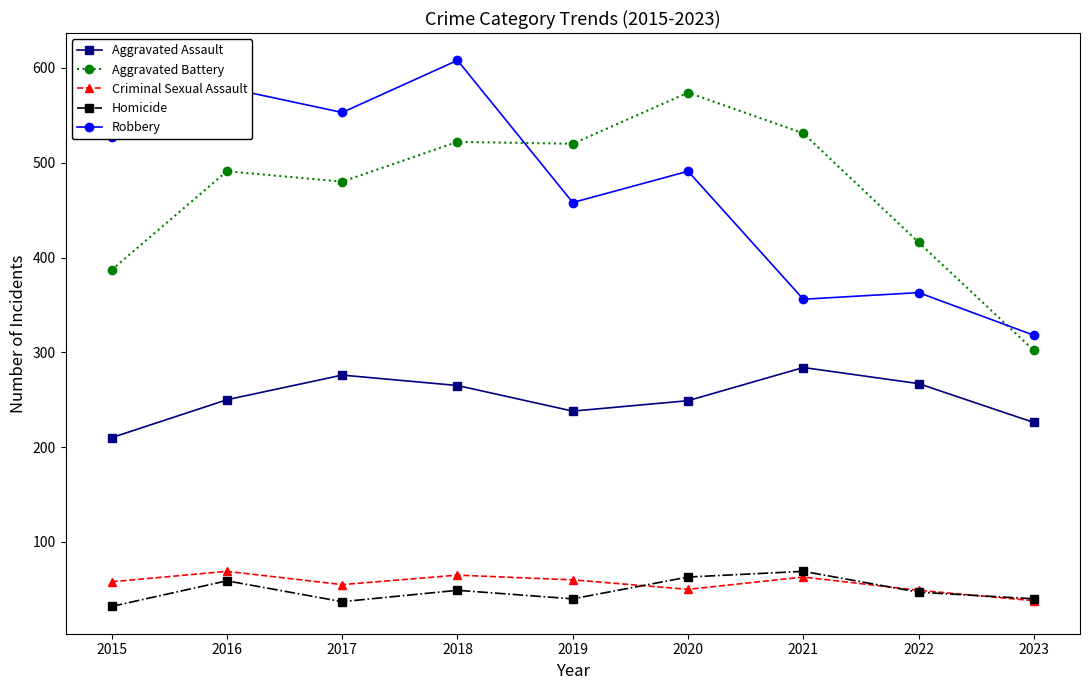

How many lines are shown in the chart?

5